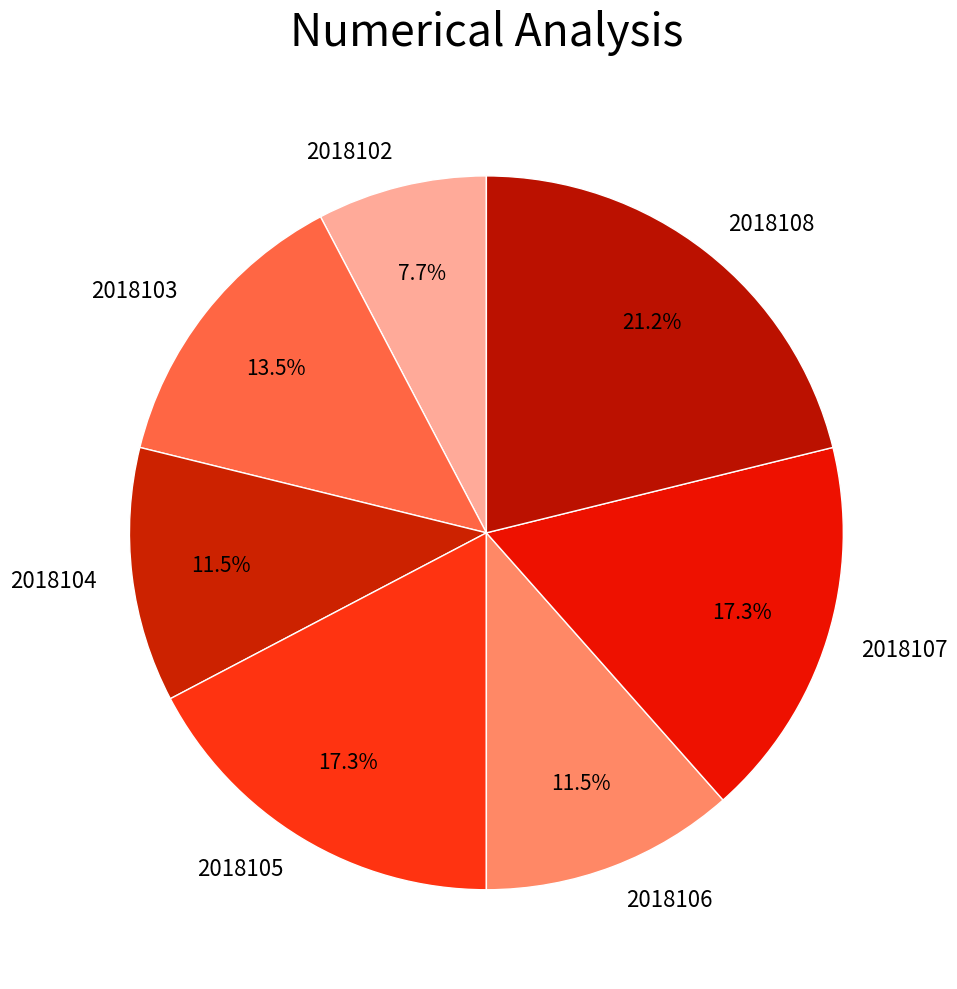

Does 2018104 account for over 50% of the chart?

No